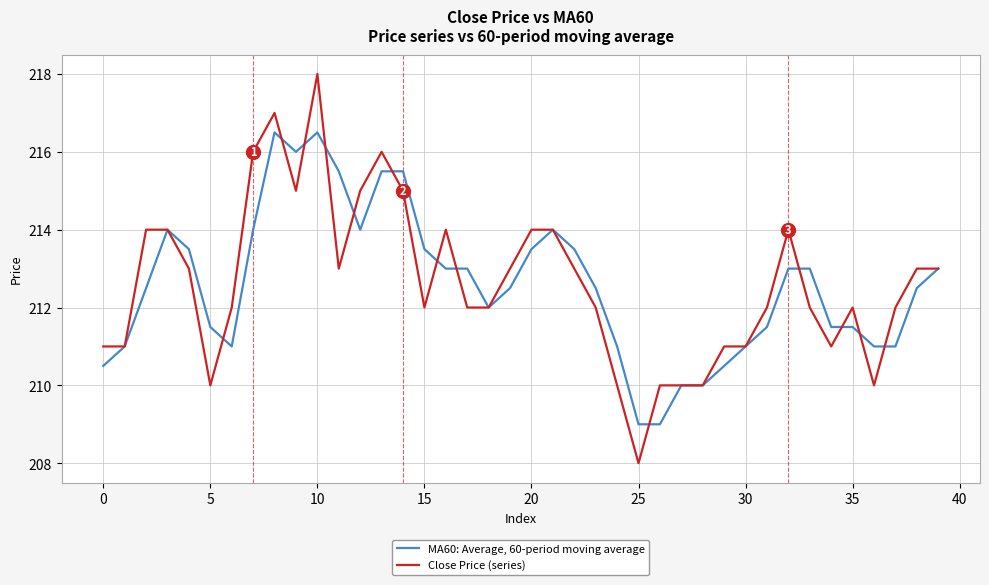

Reading left to right, what are all the values shown in this chart?

MA60: Average, 60-period moving average: 210.5	211.0	212.5	214.0	213.5	211.5	211.0	214.0	216.5	216.0	216.5	215.5	214.0	215.5	215.5	213.5	213.0	213.0	212.0	212.5	213.5	214.0	213.5	212.5	211.0	209.0	209.0	210.0	210.0	210.5	211.0	211.5	213.0	213.0	211.5	211.5	211.0	211.0	212.5	213.0
Close Price (series): 211.0	211.0	214.0	214.0	213.0	210.0	212.0	216.0	217.0	215.0	218.0	213.0	215.0	216.0	215.0	212.0	214.0	212.0	212.0	213.0	214.0	214.0	213.0	212.0	210.0	208.0	210.0	210.0	210.0	211.0	211.0	212.0	214.0	212.0	211.0	212.0	210.0	212.0	213.0	213.0